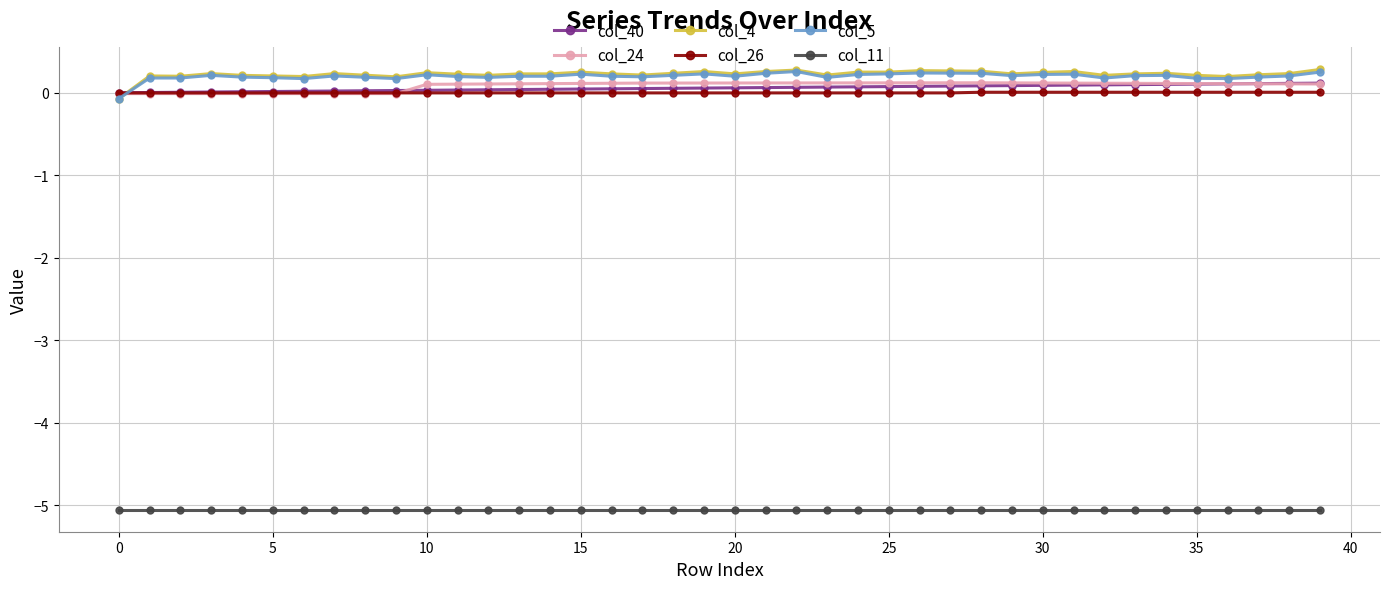

What is the average value of the col_4 series?

0.2